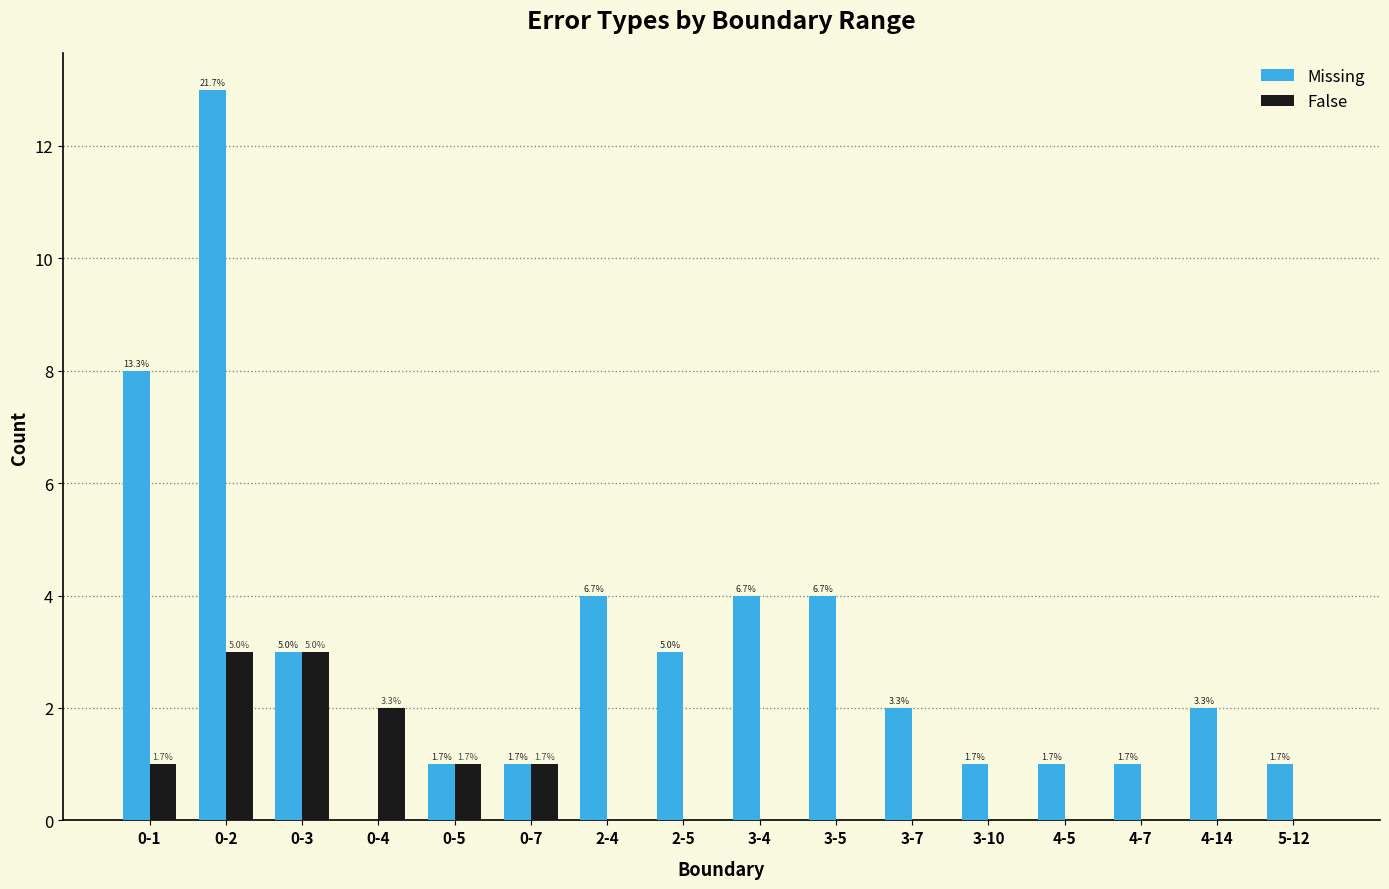

What are all the series names shown in the legend?

Missing, False